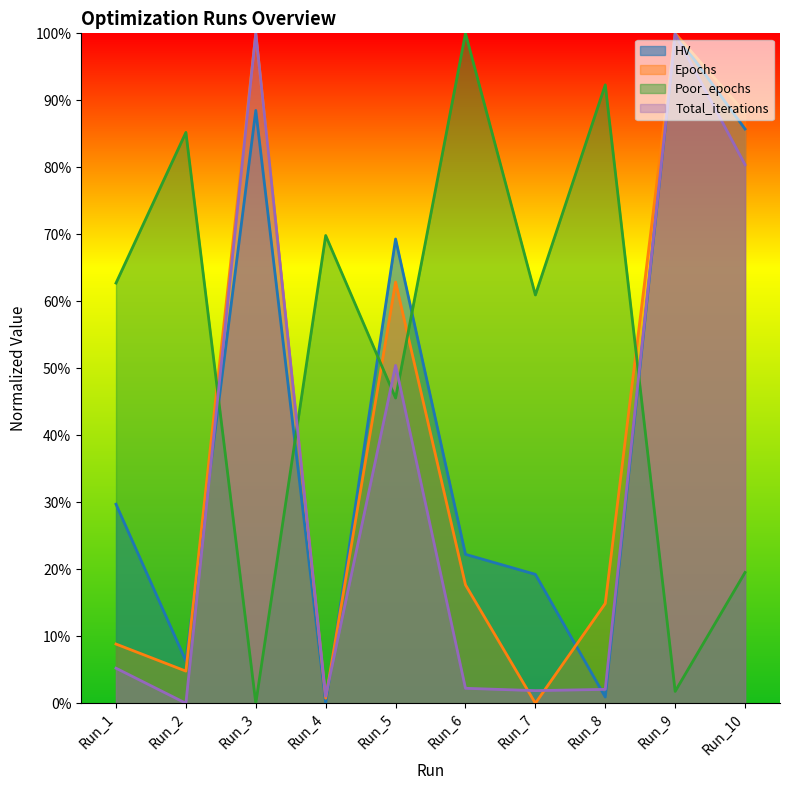

Reading right to left, what are all the values shown in this chart?

HV: Run_10=85.7	Run_9=100.0	Run_8=0.9	Run_7=19.2	Run_6=22.2	Run_5=69.3	Run_4=0.0	Run_3=88.5	Run_2=6.3	Run_1=29.7
Epochs: Run_10=88.1	Run_9=100.0	Run_8=14.9	Run_7=0.0	Run_6=17.7	Run_5=62.9	Run_4=0.8	Run_3=100.0	Run_2=4.8	Run_1=8.8
Poor_epochs: Run_10=19.5	Run_9=1.8	Run_8=92.3	Run_7=60.9	Run_6=100.0	Run_5=45.6	Run_4=69.8	Run_3=0.0	Run_2=85.2	Run_1=62.7
Total_iterations: Run_10=80.4	Run_9=99.9	Run_8=2.1	Run_7=1.9	Run_6=2.2	Run_5=50.4	Run_4=1.1	Run_3=100.0	Run_2=0.0	Run_1=5.2